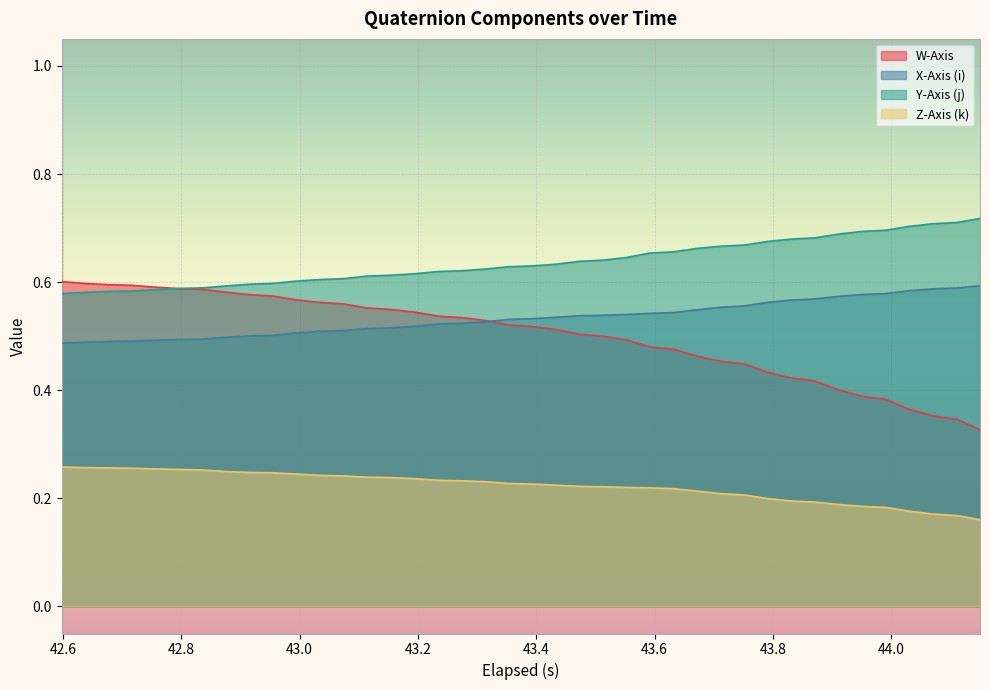

Which series has the largest range (max minus min)?

W-Axis